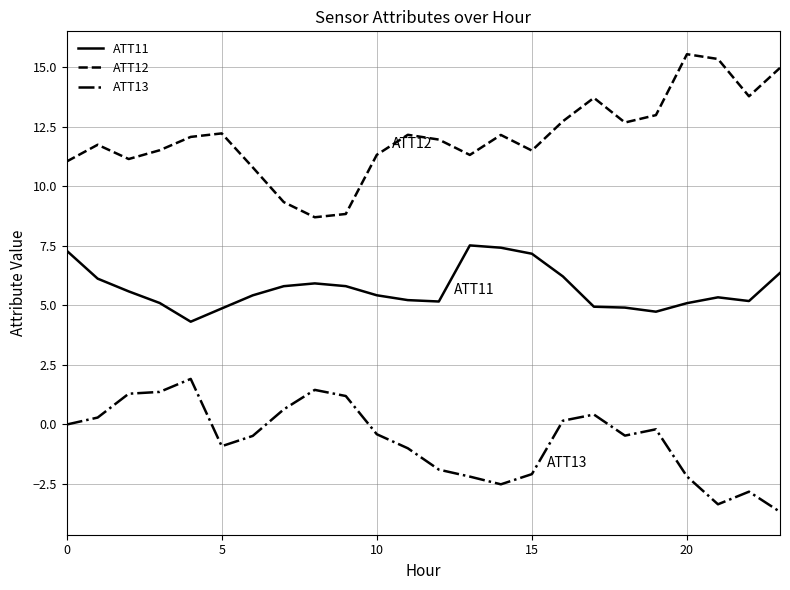

Rank the series by their maximum value, from lowest to highest.

ATT13, ATT11, ATT12